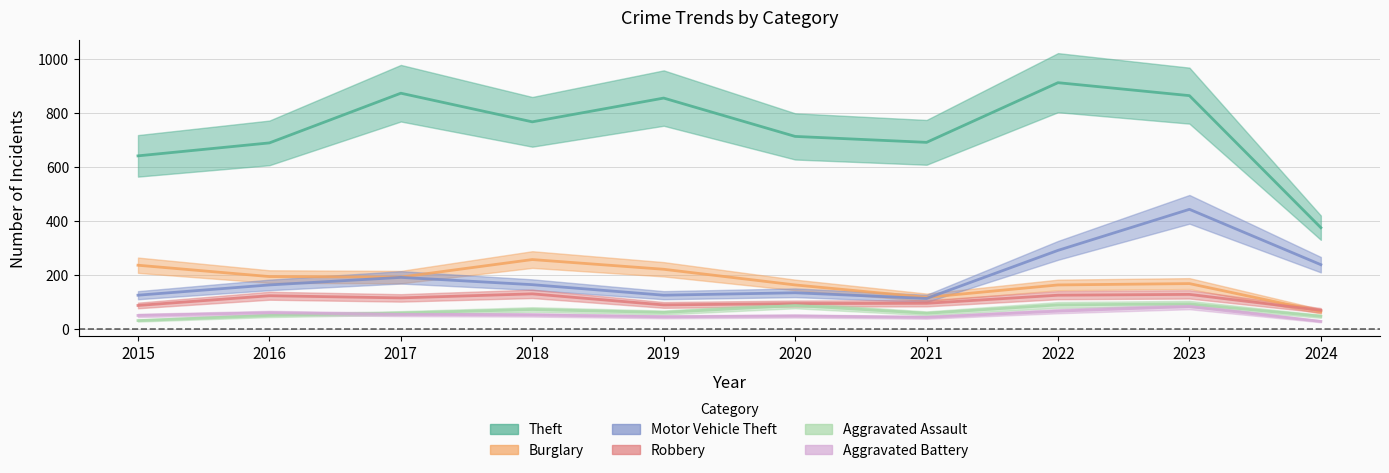

Count the number of categories in the chart.

10